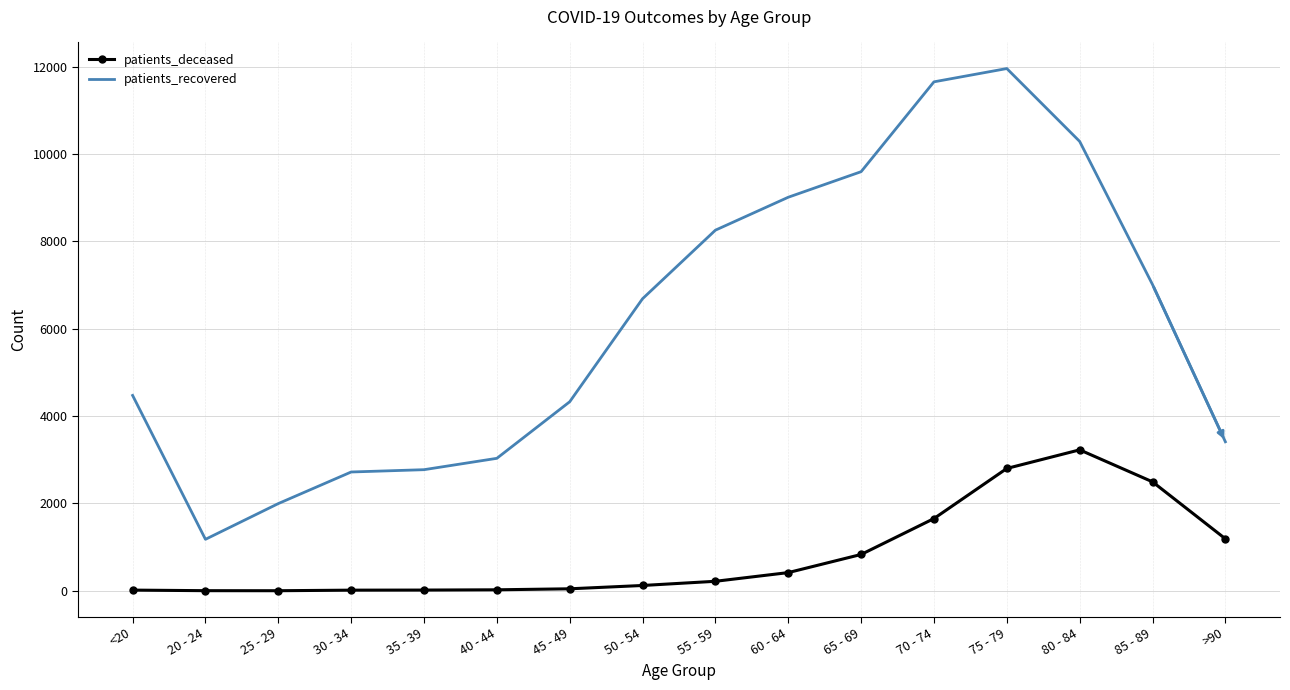

Read the patients_deceased value at >90, to the nearest 10.

1190